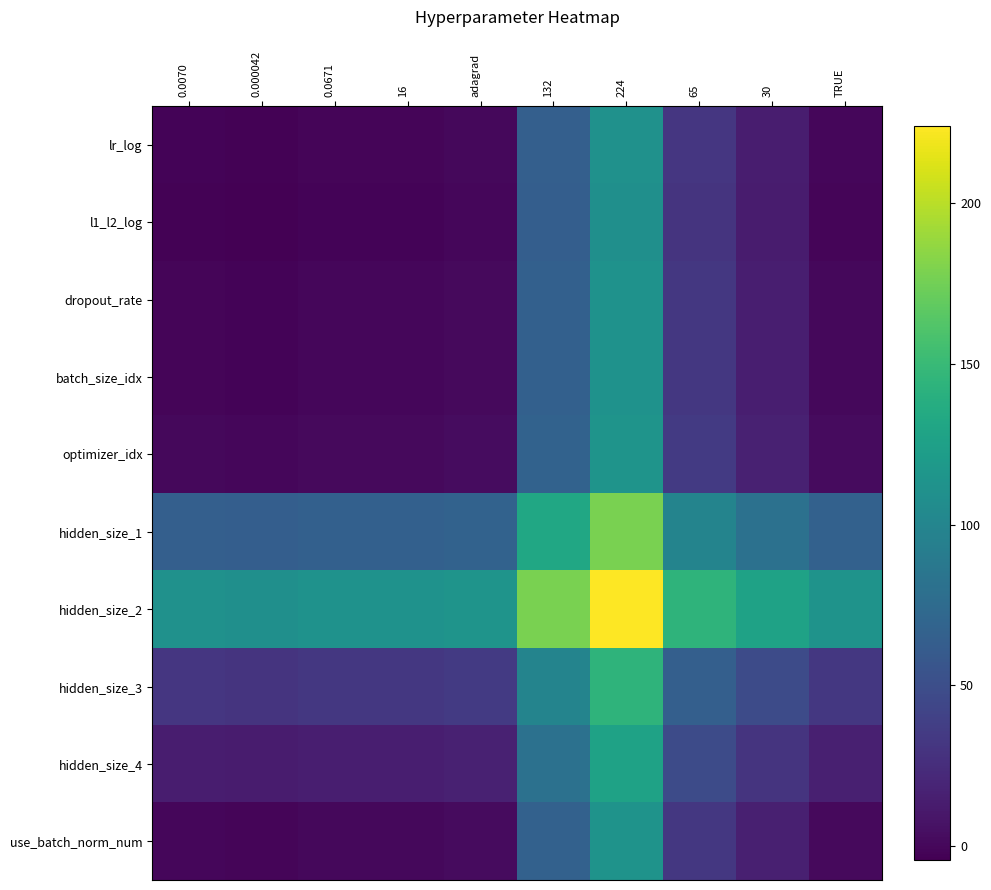

Between 132 and 0.0671, which is larger?

132